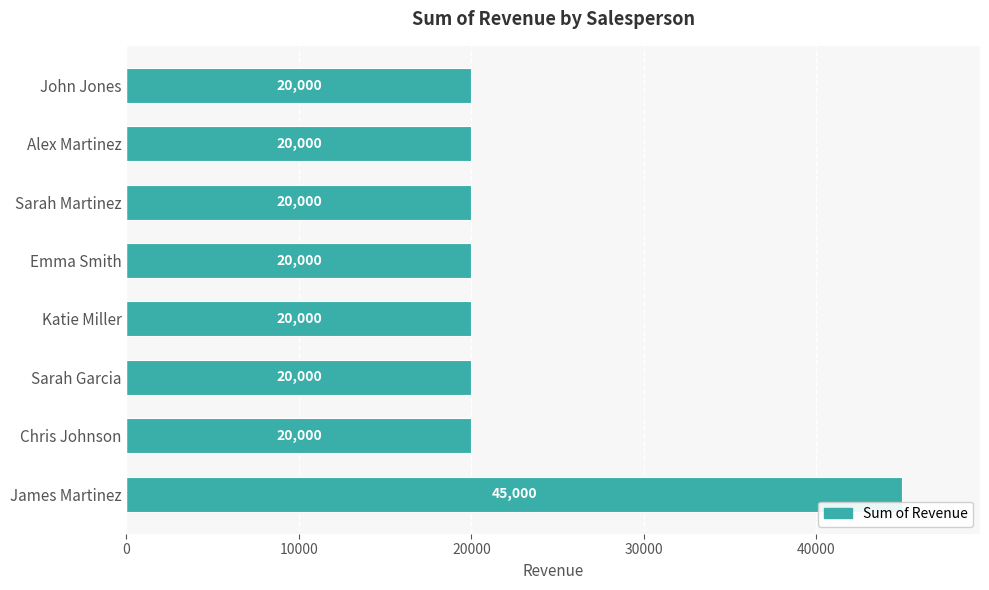

Read the value at John Jones.

20000